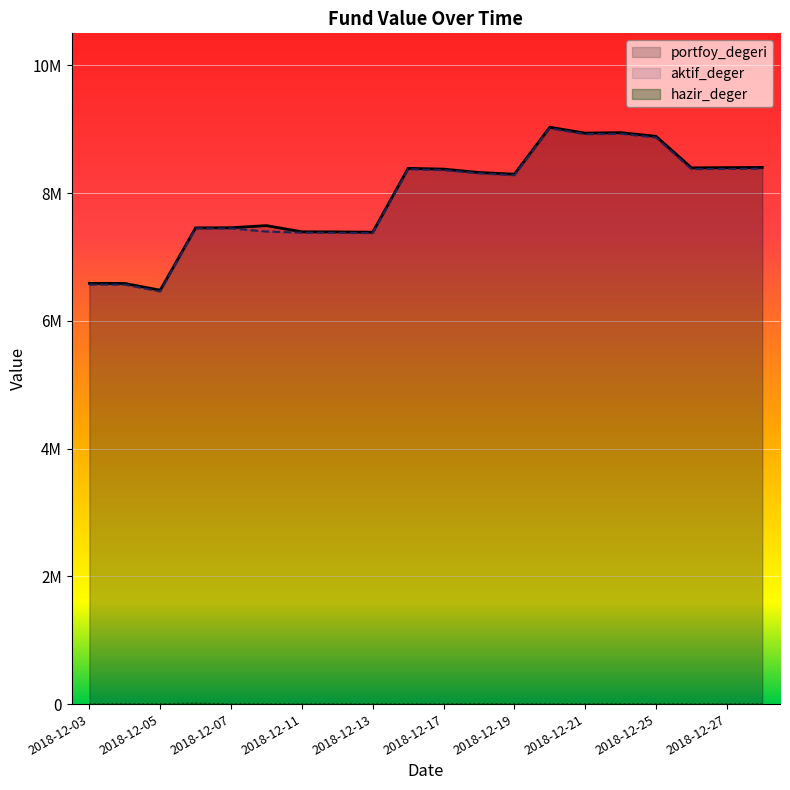

What is the difference between the maximum and minimum values in the aktif_deger series?

2553905.3